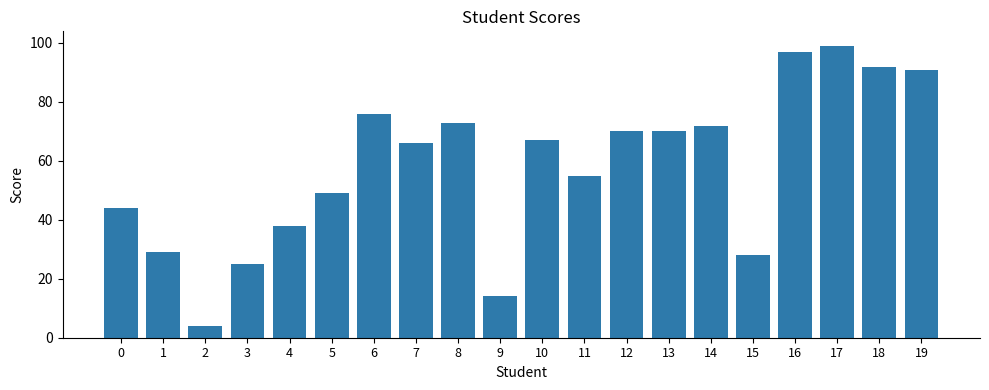

True or false: the data shows 8 at 3.

False